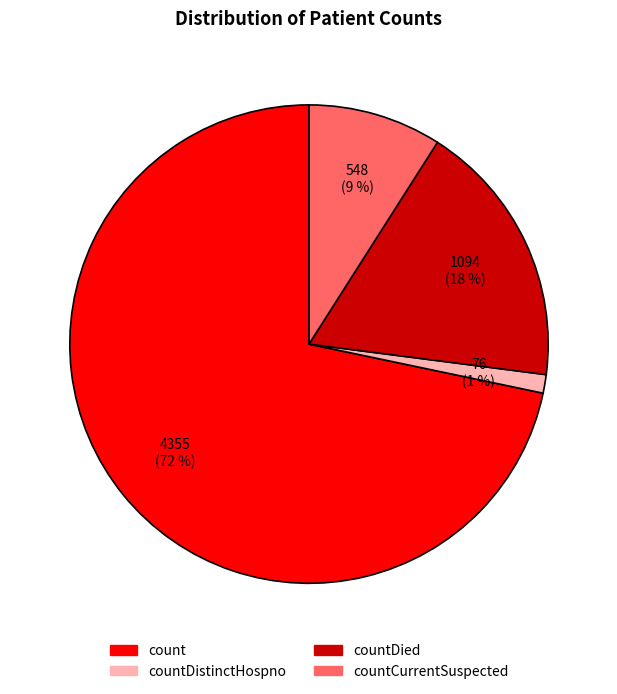

Count the number of slices in the pie.

4